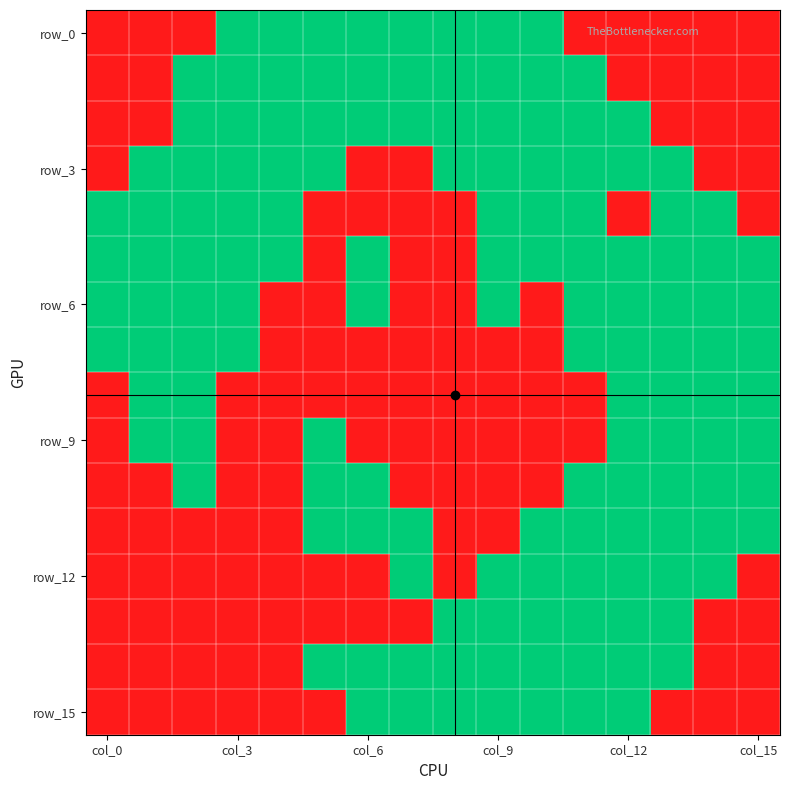

Count the number of data series in this chart.

16